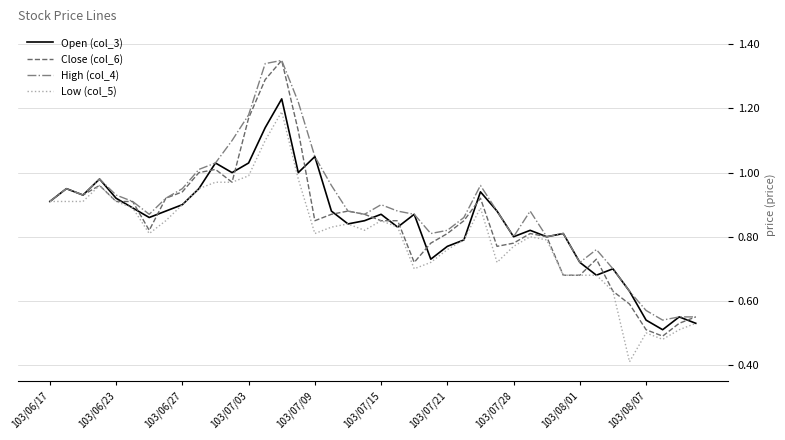

Does the chart have visible grid lines?

Yes